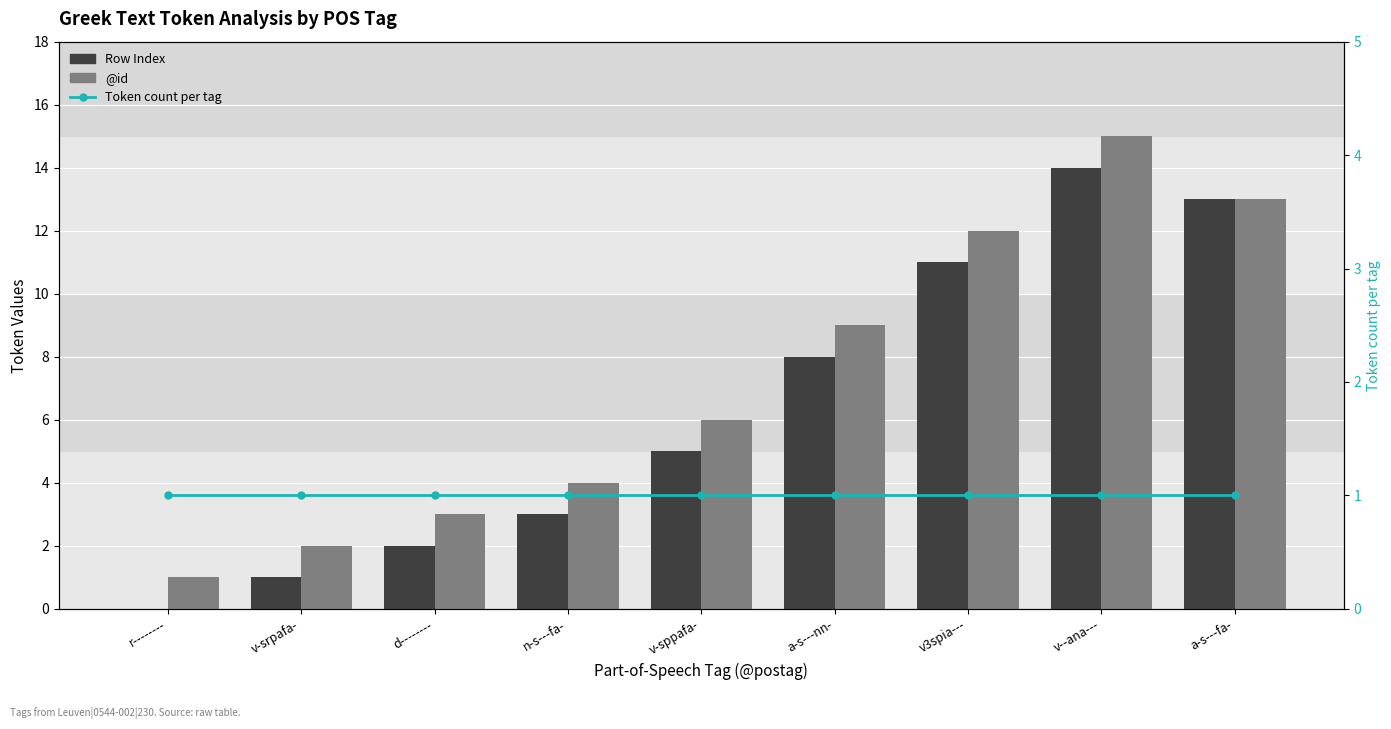

What are all the series names shown in the legend?

Row Index, @id, Token count per tag